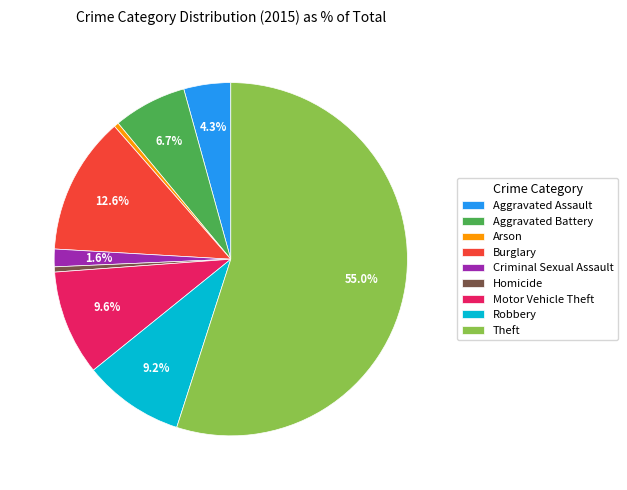

Between Homicide and Theft, which is larger?

Theft